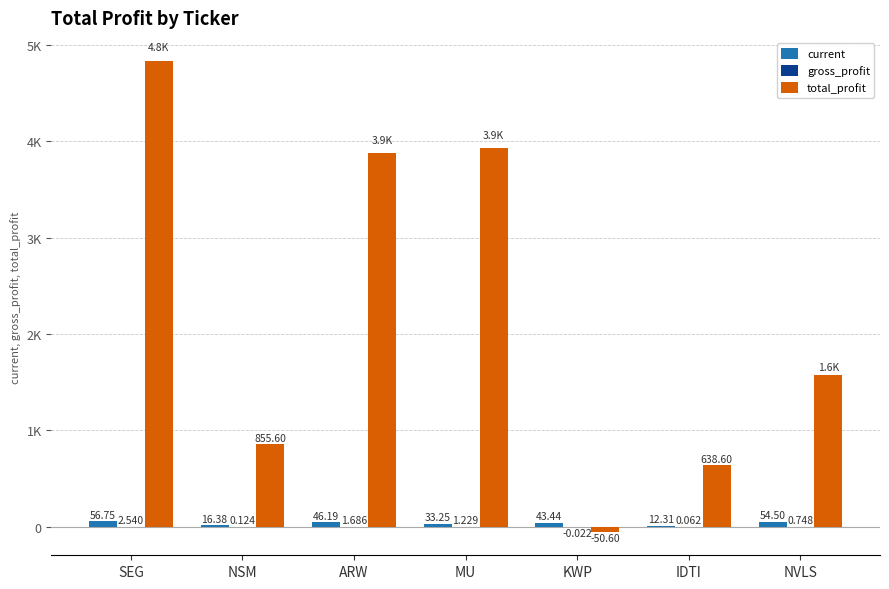

At which label does gross_profit first exceed 0?

SEG